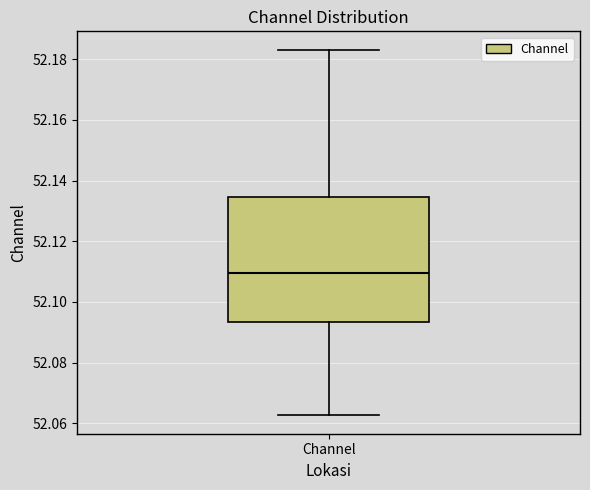

Where is the lower edge of the box for Channel on the y-axis? The values are not printed on the chart, so give them approximately, as read against the axis.

52.094